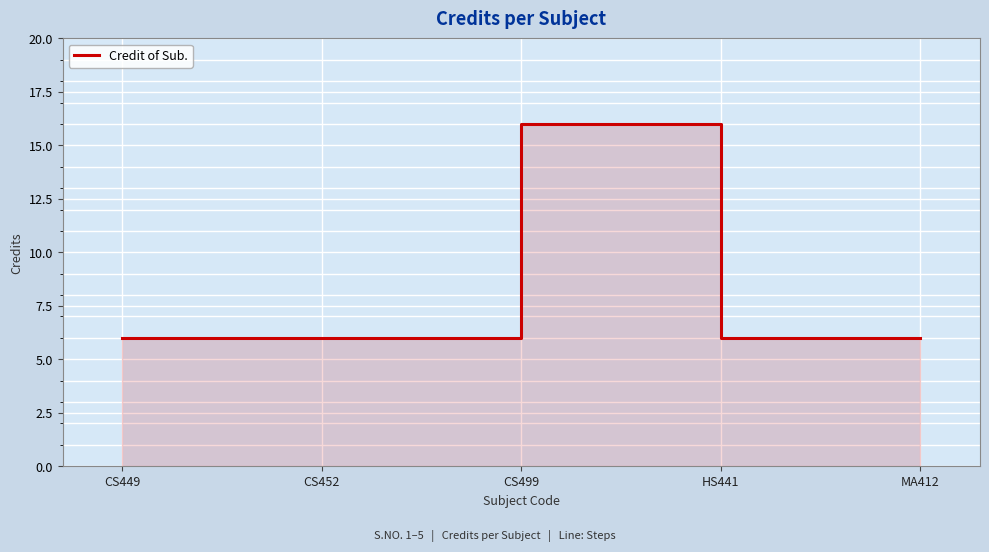

Between CS449 and MA412, which is larger?

CS449